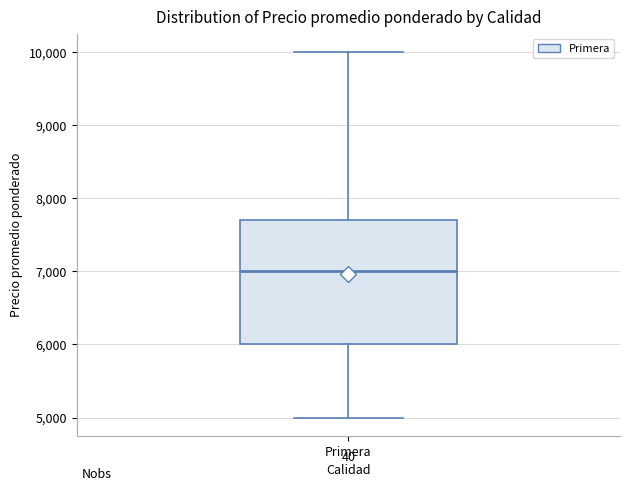

Read this box plot against the y-axis: the position of the median line, the range covered by the box, and the ends of both whiskers. The values are not printed on the chart, so give them approximately, as read against the axis.

median 7000, box 6000 to 7700, whiskers 5000 to 10000